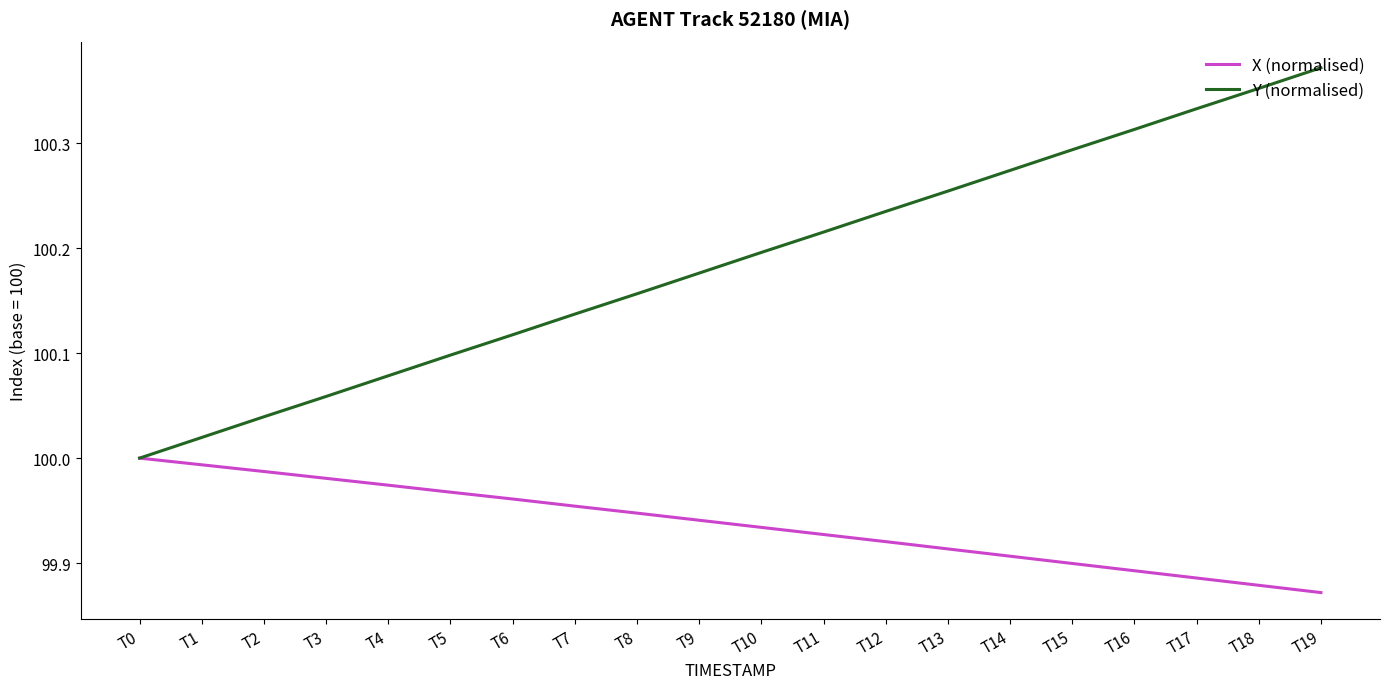

Is it true that X (normalised) equals 57.1 at T5?

False